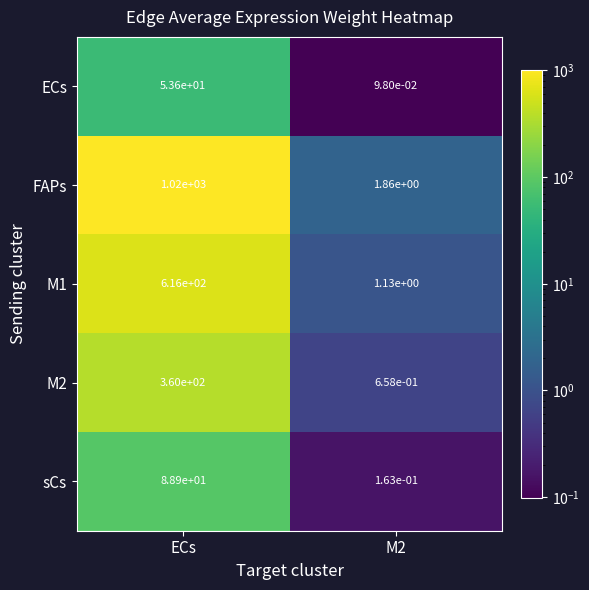

How many data points does each series have?

2